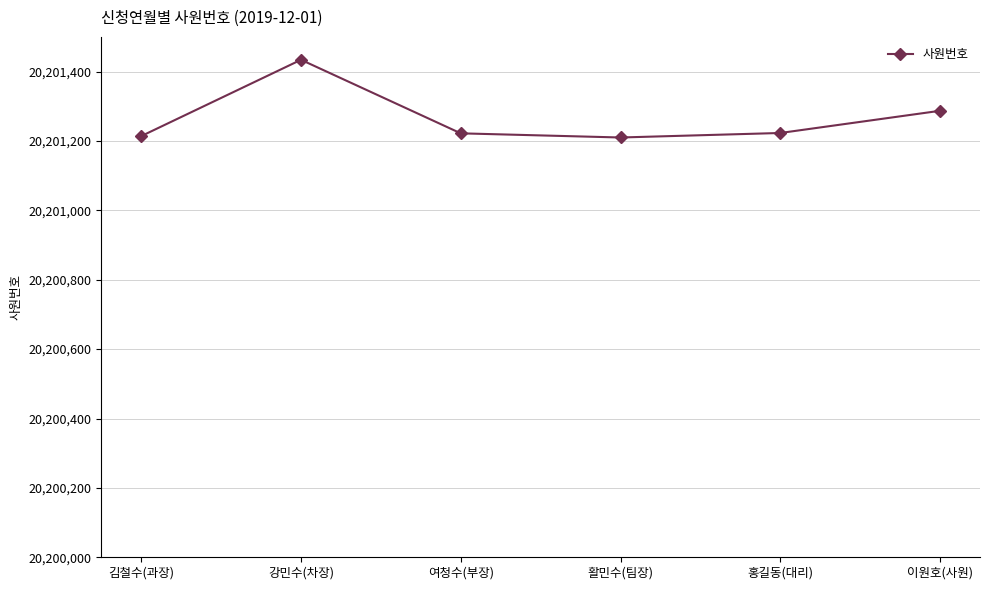

Which label corresponds to the largest value in the chart?

강민수(차장)